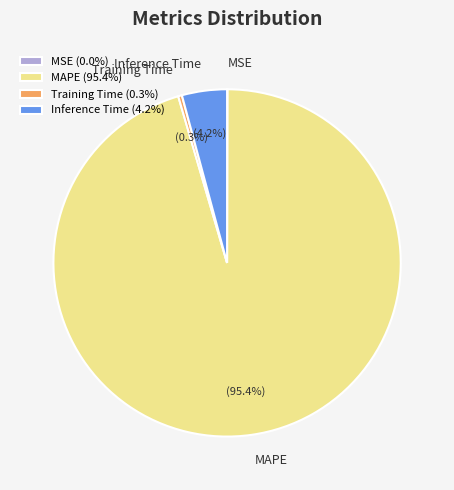

To the nearest percent, what is the average slice percentage?

25%